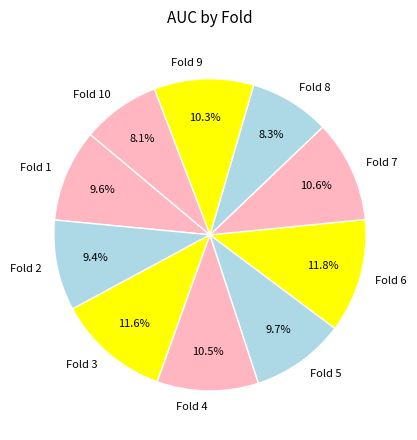

What percentage is NOT represented by Fold 7?

89.4%